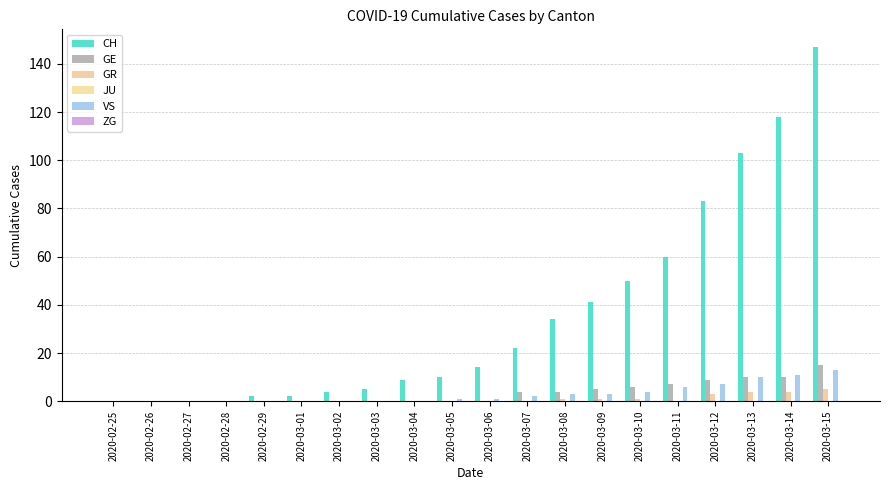

At which label does CH first exceed 14?

2020-03-07